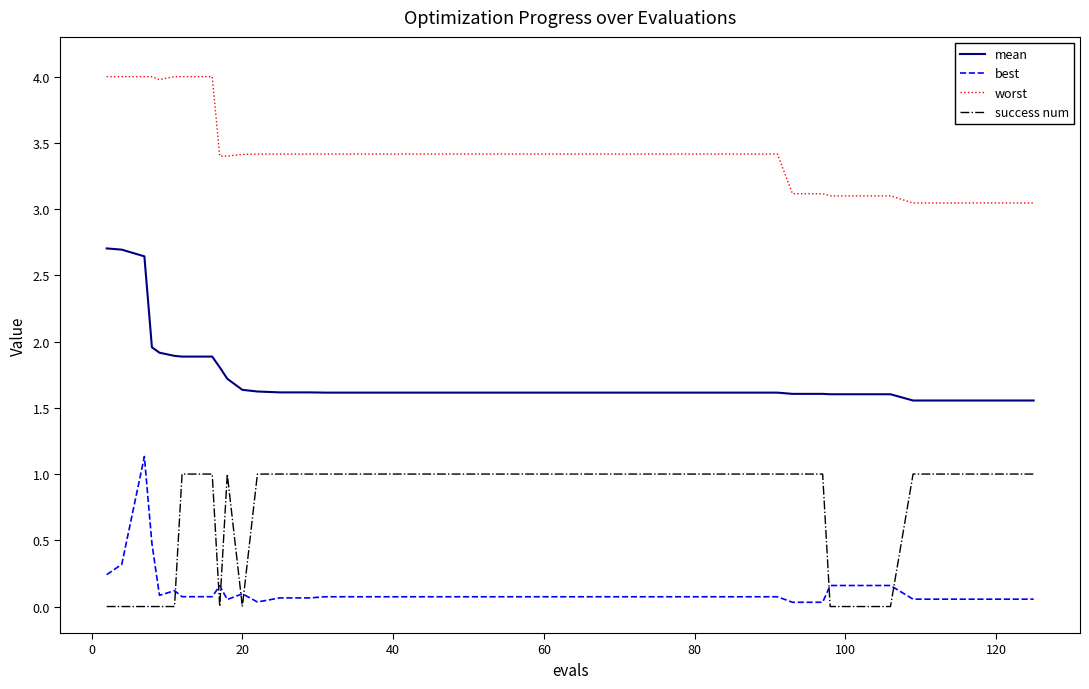

How many lines are shown in the chart?

4